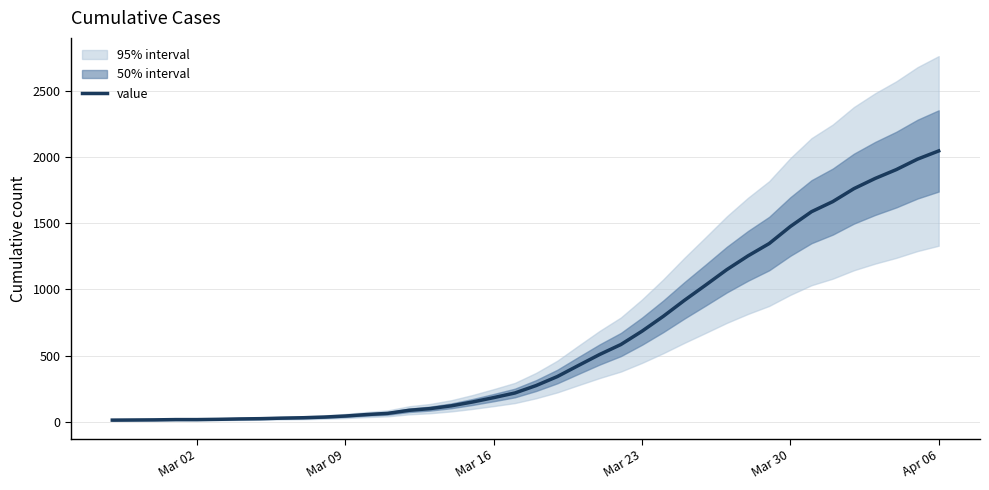

What is the minimum value shown in the chart?

13